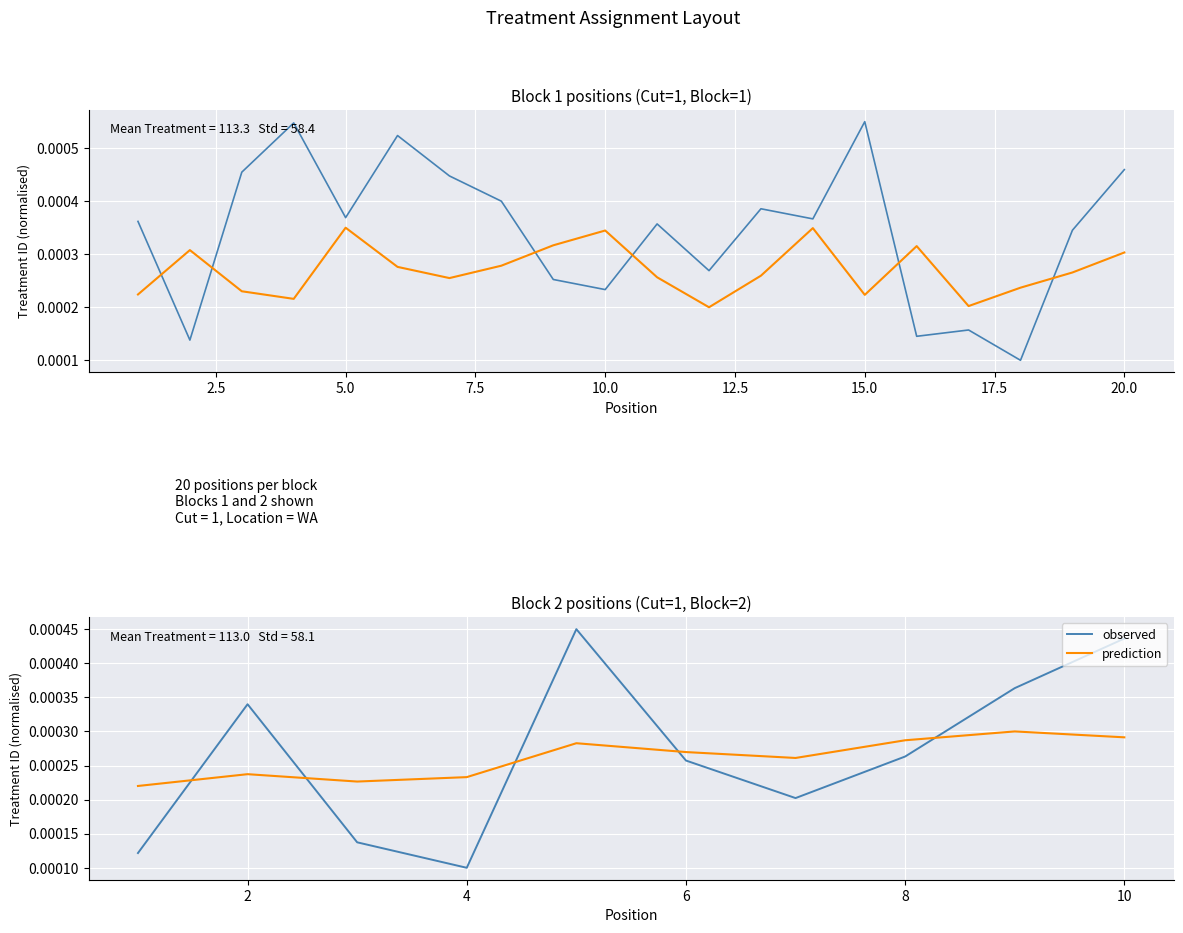

Which series ends up on top after the final intersection of observed and prediction?

observed